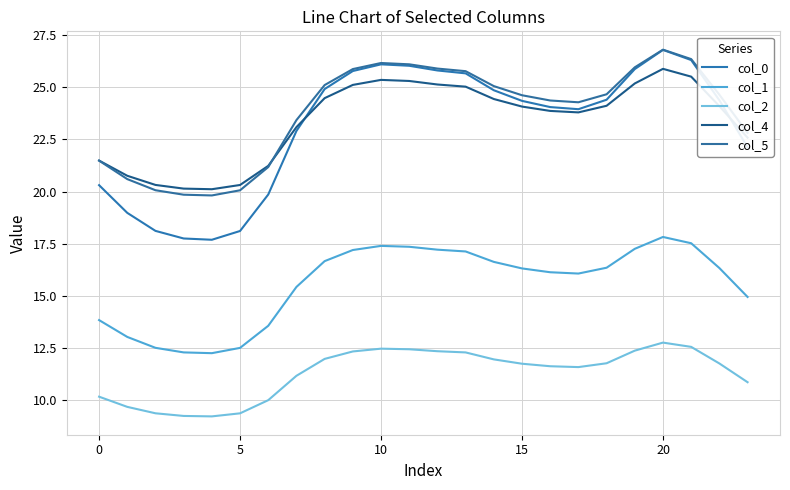

Is this an area chart (filled region under the line)?

No